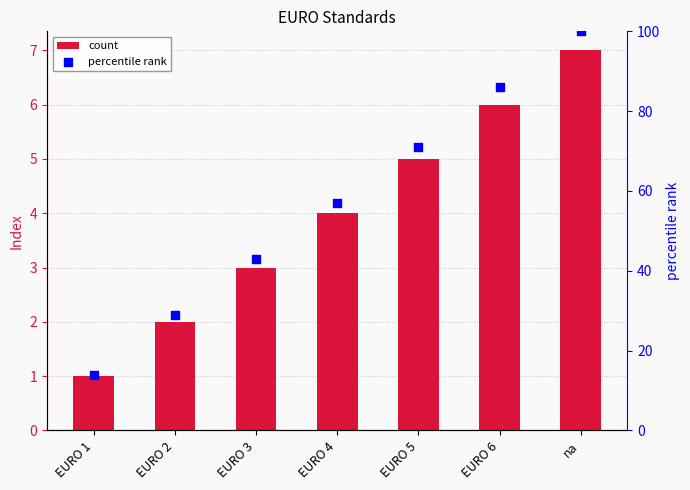

At which category is the sum across all series the highest?

na